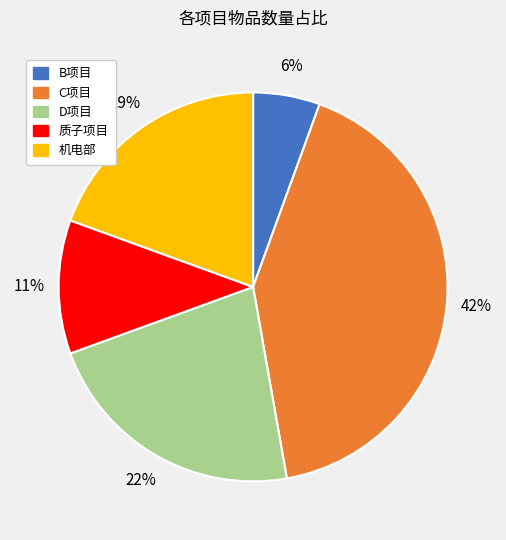

What is the largest slice in the pie chart?

C项目